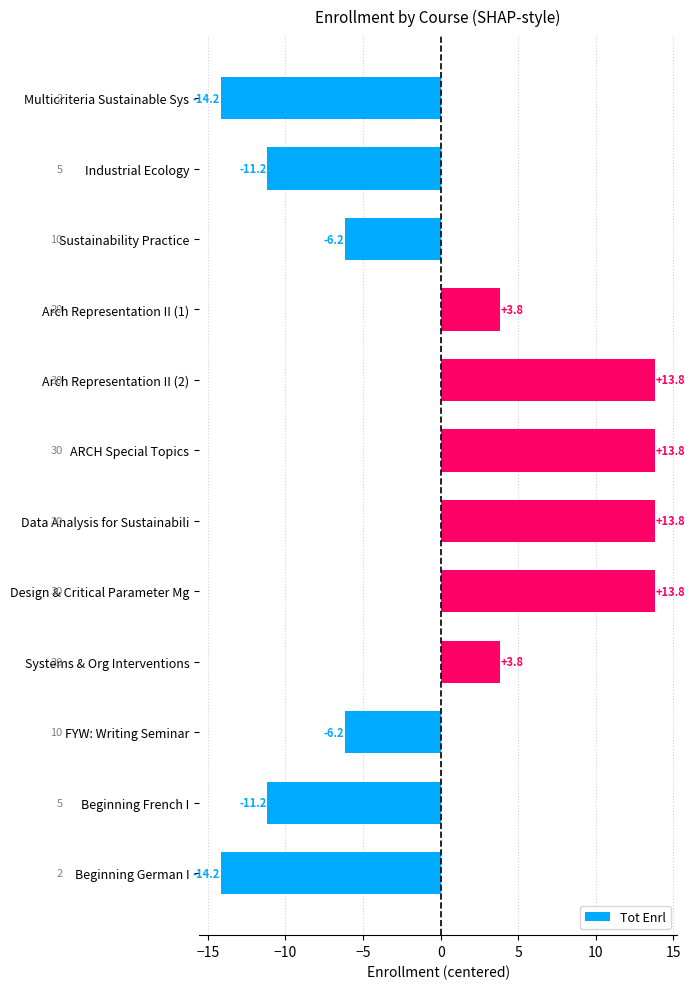

What is the greatest value displayed?

13.8